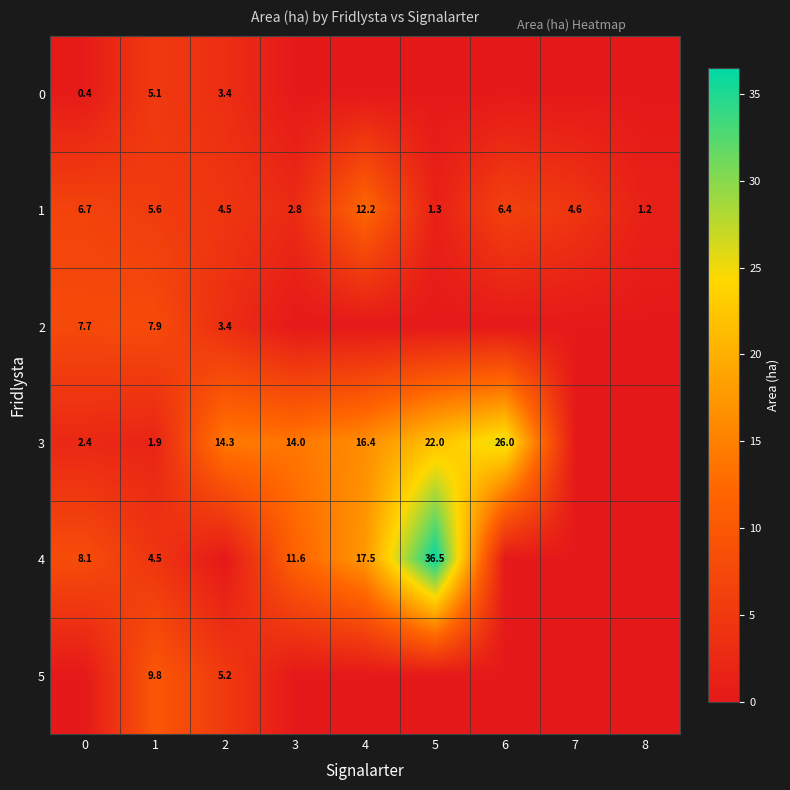

Rank the series at 1 from highest to lowest value.

5, 2, 1, 0, 4, 3